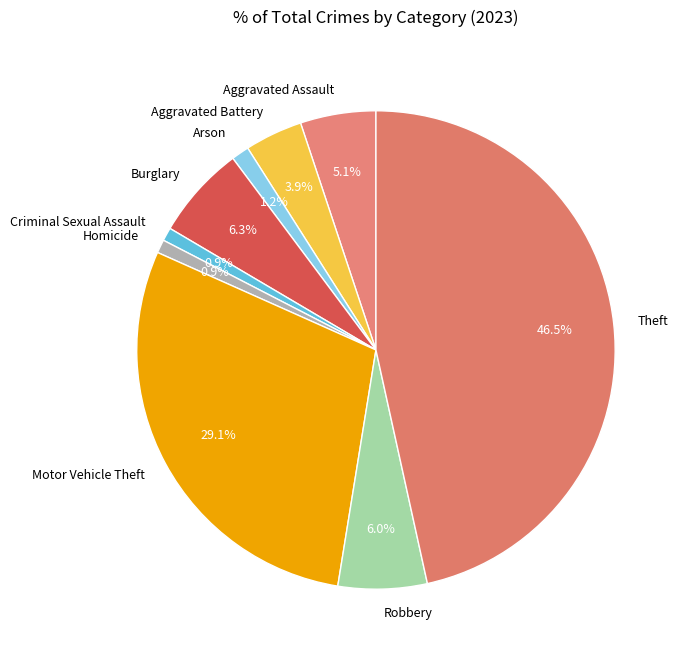

Approximately how many times larger is the value at Motor Vehicle Theft compared to Aggravated Battery?

7.5